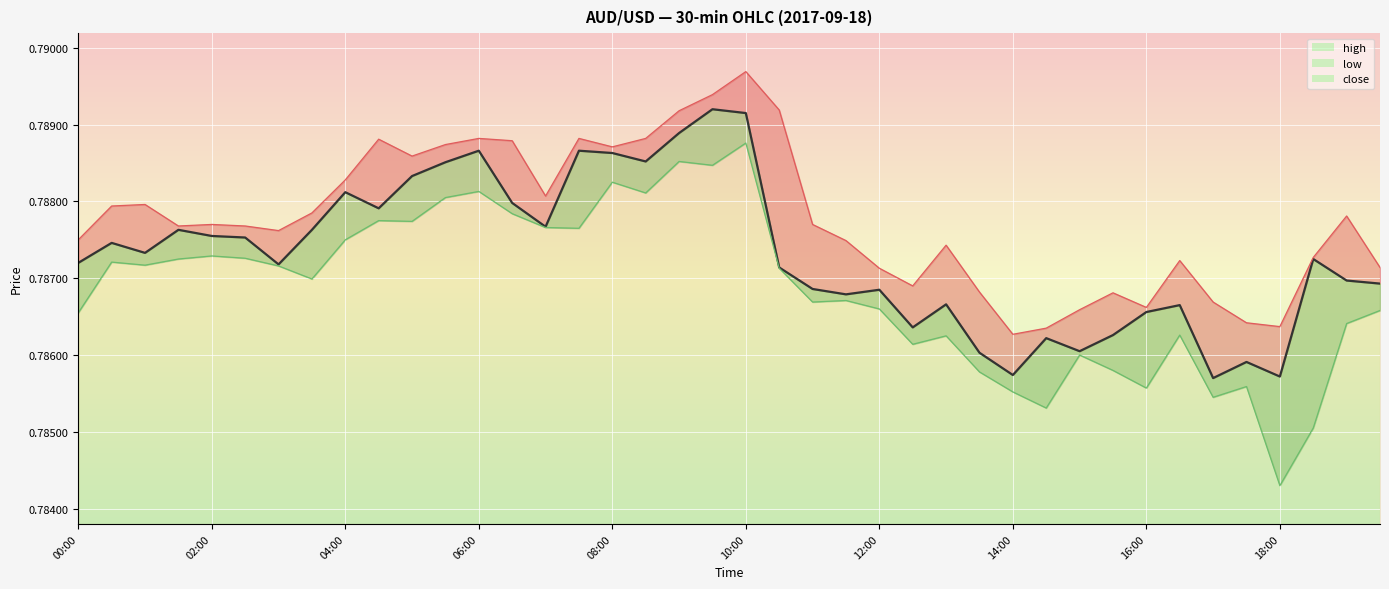

How many lines are shown in the chart?

3